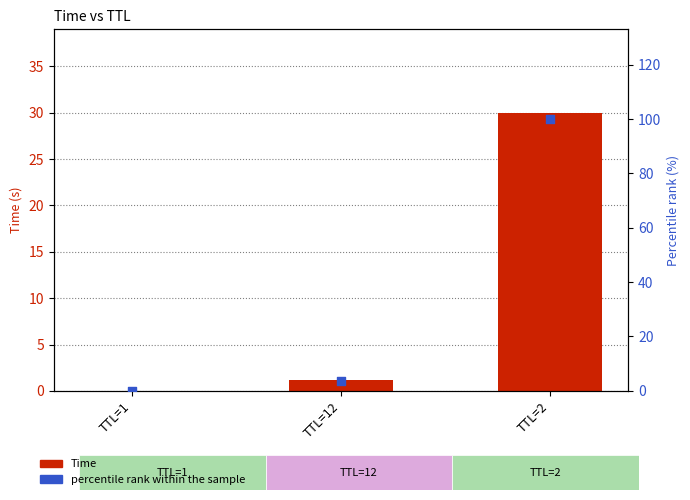

Which series contains the highest Y value?

Percentile rank within sample